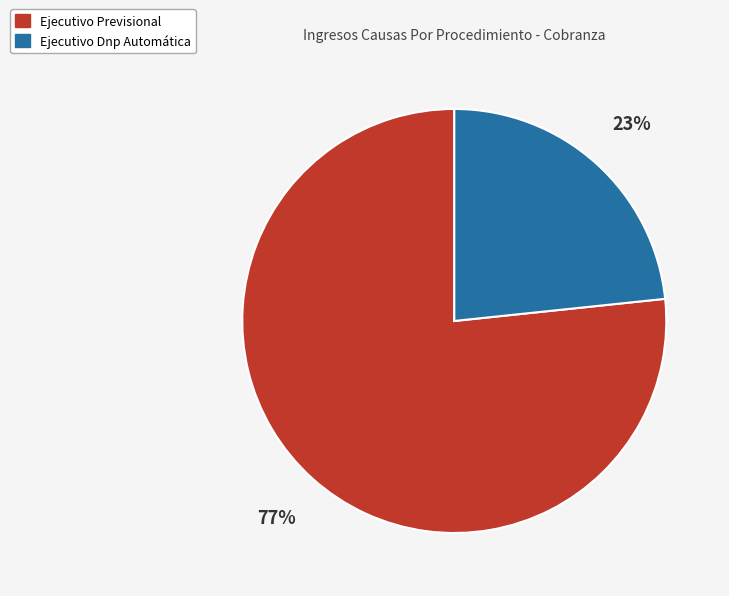

To the nearest percent, what percentage of the pie is Ejecutivo Dnp Automática?

23%